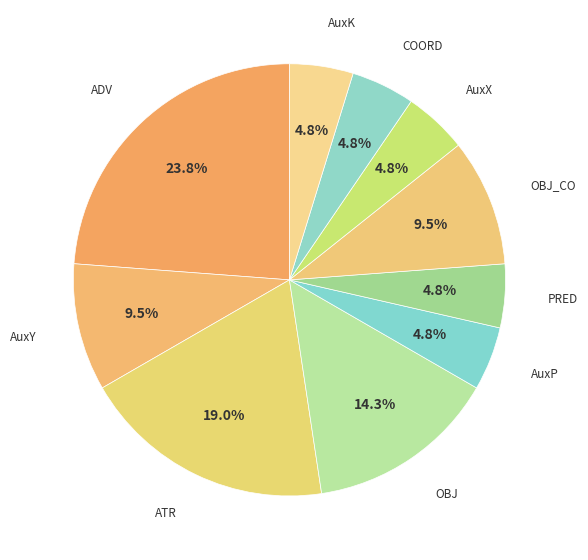

Is there a majority slice in this chart?

No